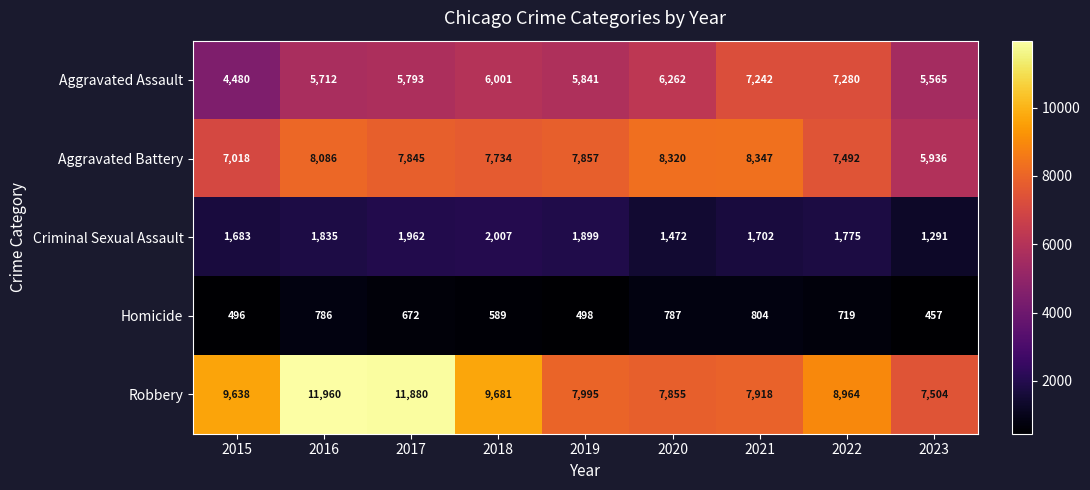

At 2018, list the series in order from largest to smallest.

Robbery, Aggravated Battery, Aggravated Assault, Criminal Sexual Assault, Homicide